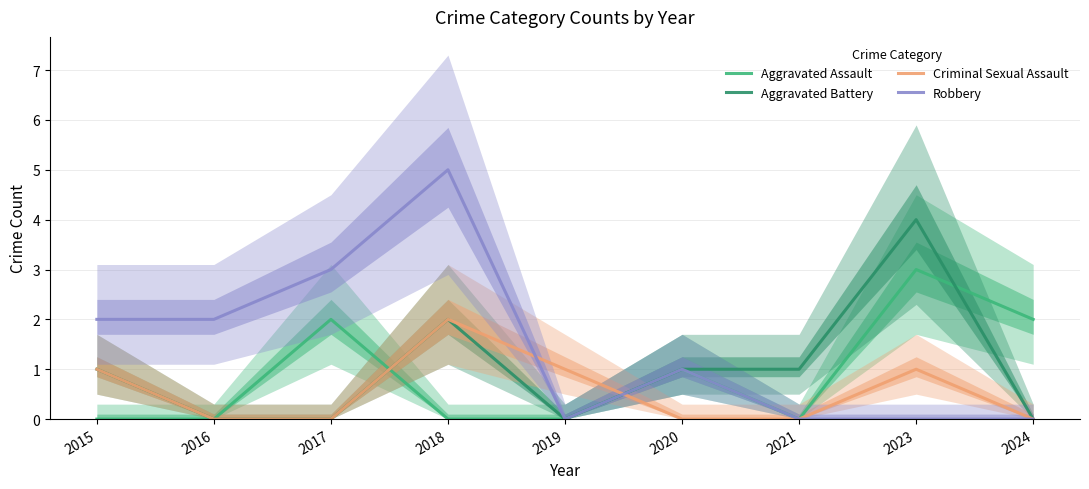

What value does the Criminal Sexual Assault series have at 2015?

1